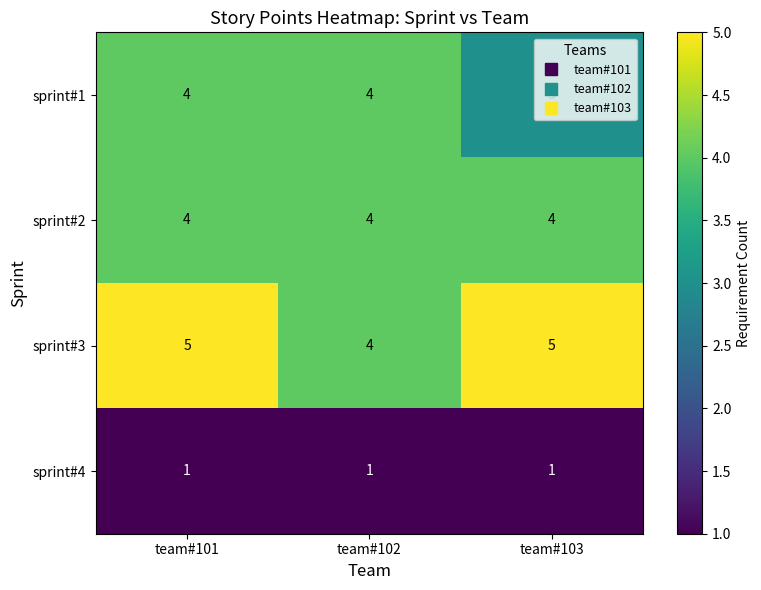

What is the greatest value displayed?

5